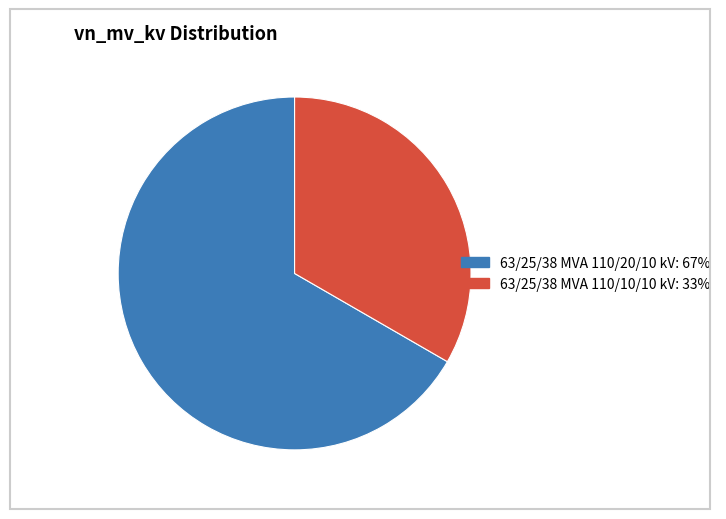

The 63/25/38 MVA 110/10/10 kV slice represents 33% of the pie. True or false?

True